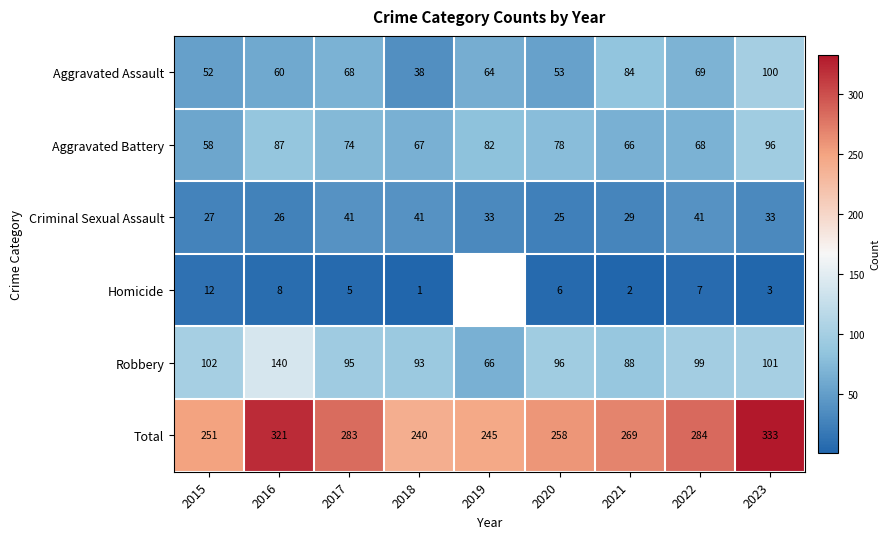

Is the value of Aggravated Battery at 2020 greater than the value of Robbery at 2016?

No